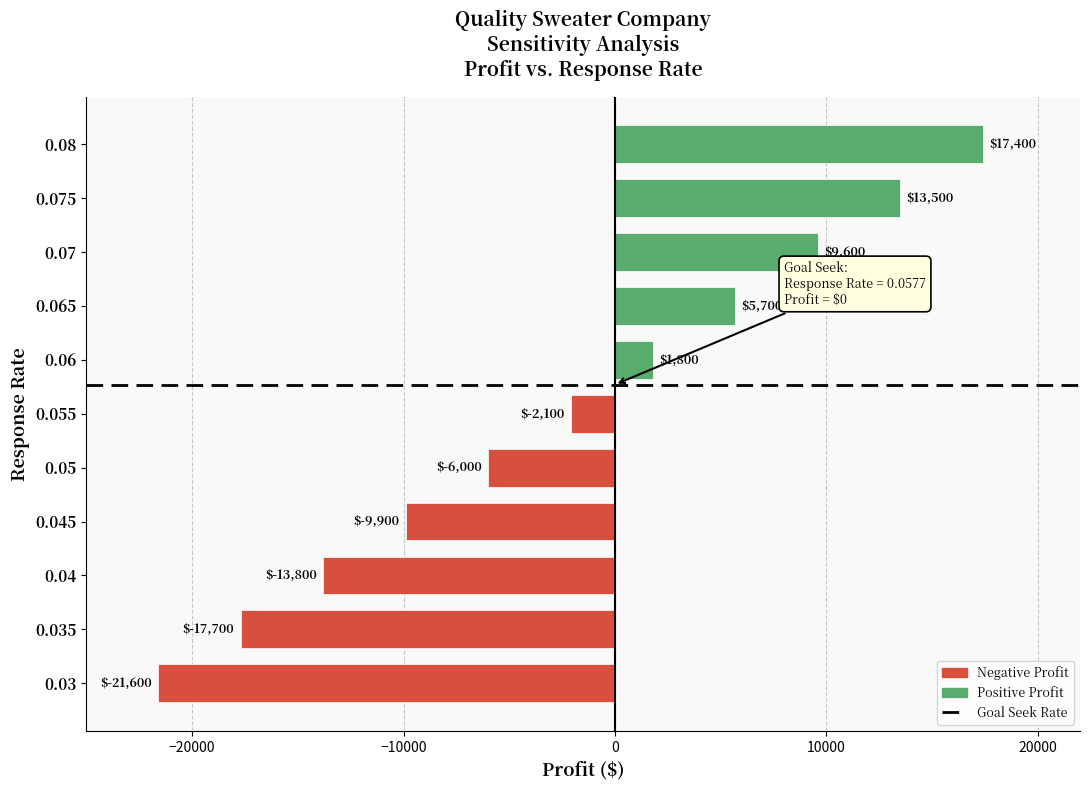

What is the change in value from 0.035 to 0.065?

+23400